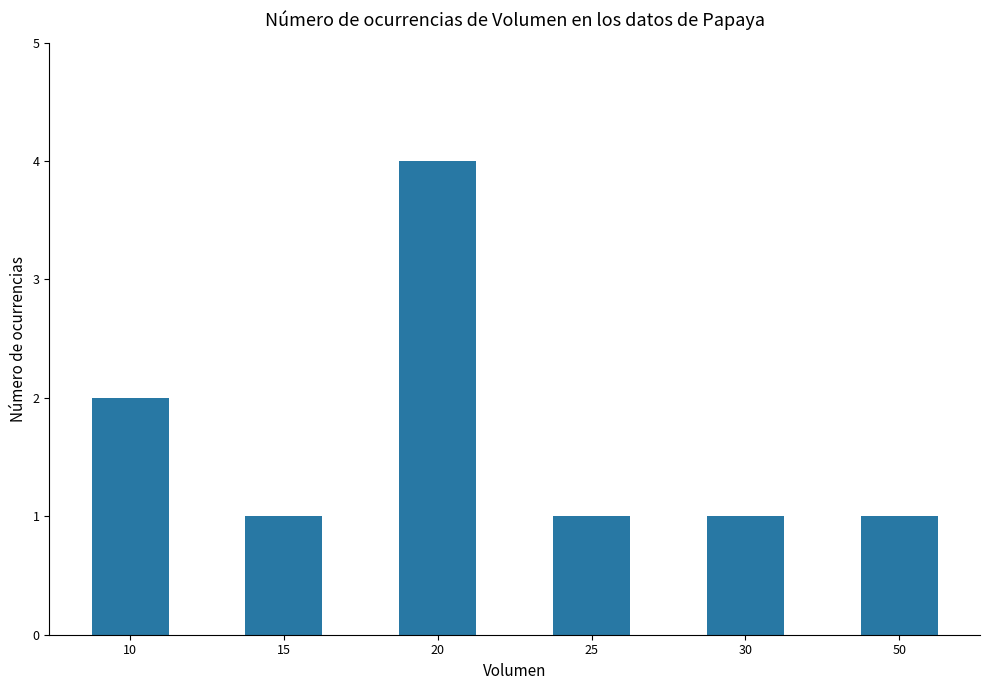

Which has a higher value, 10 or 20?

20